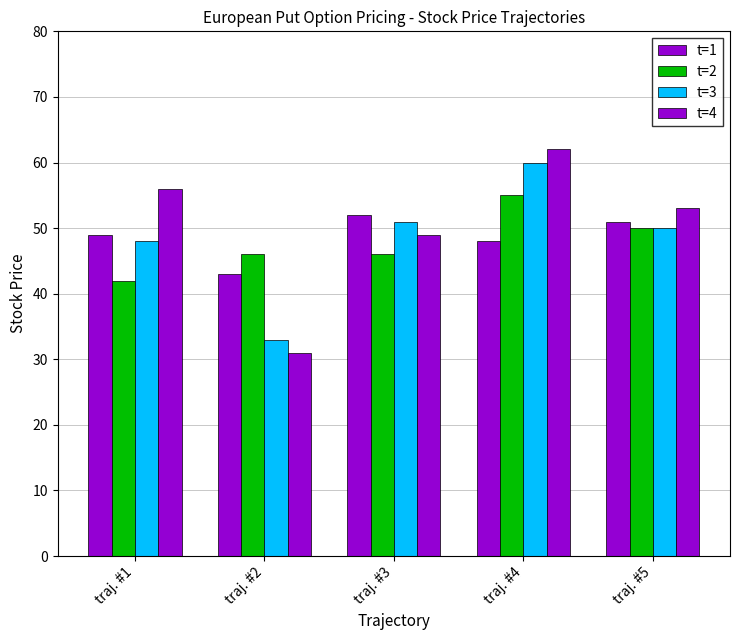

Are the bars grouped side by side (vs. stacked)?

Yes